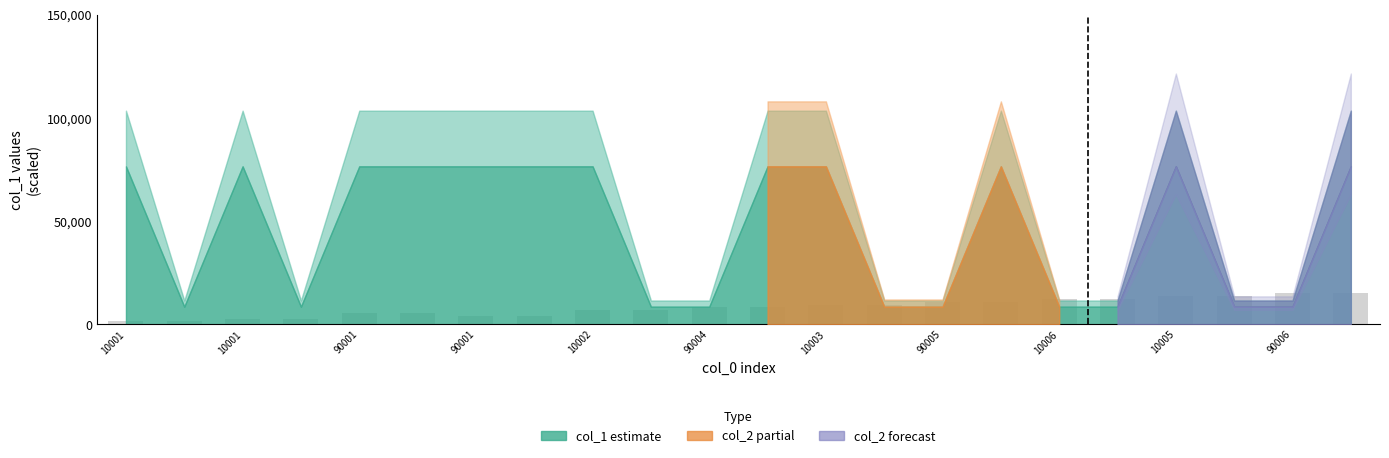

What is the difference between the maximum and minimum values?

13636.4